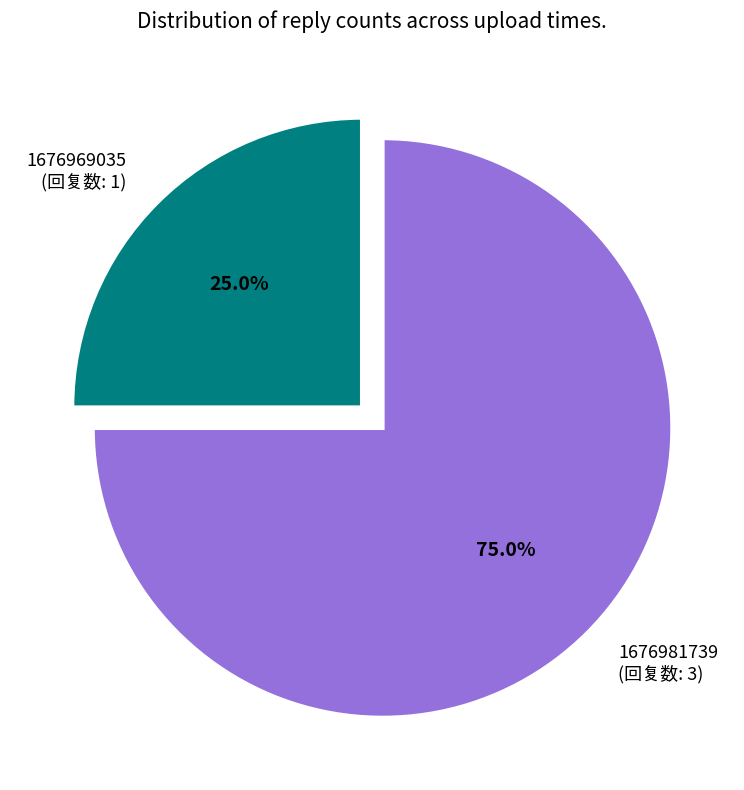

Combined, what portion of the pie is 1676969035 (回复数: 1) and 1676981739 (回复数: 3)?

100.0%